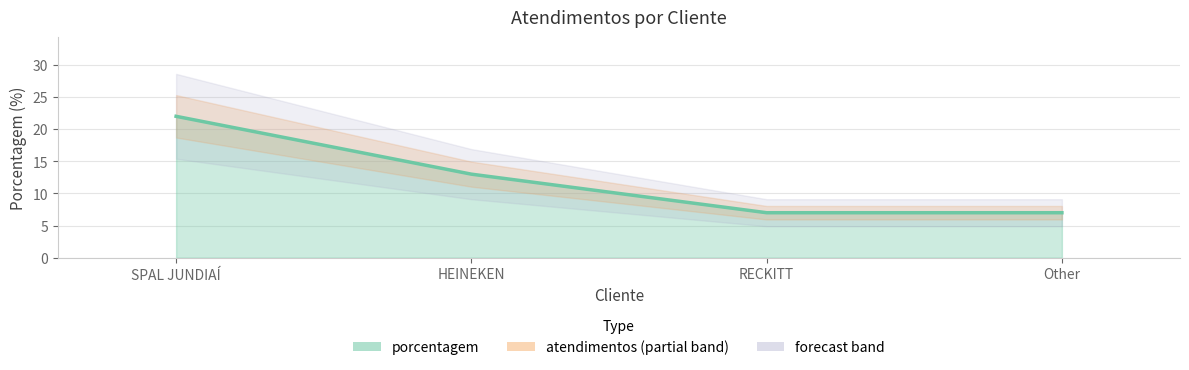

What is the ratio of the value at HEINEKEN to the value at SPAL JUNDIAÍ?

0.6